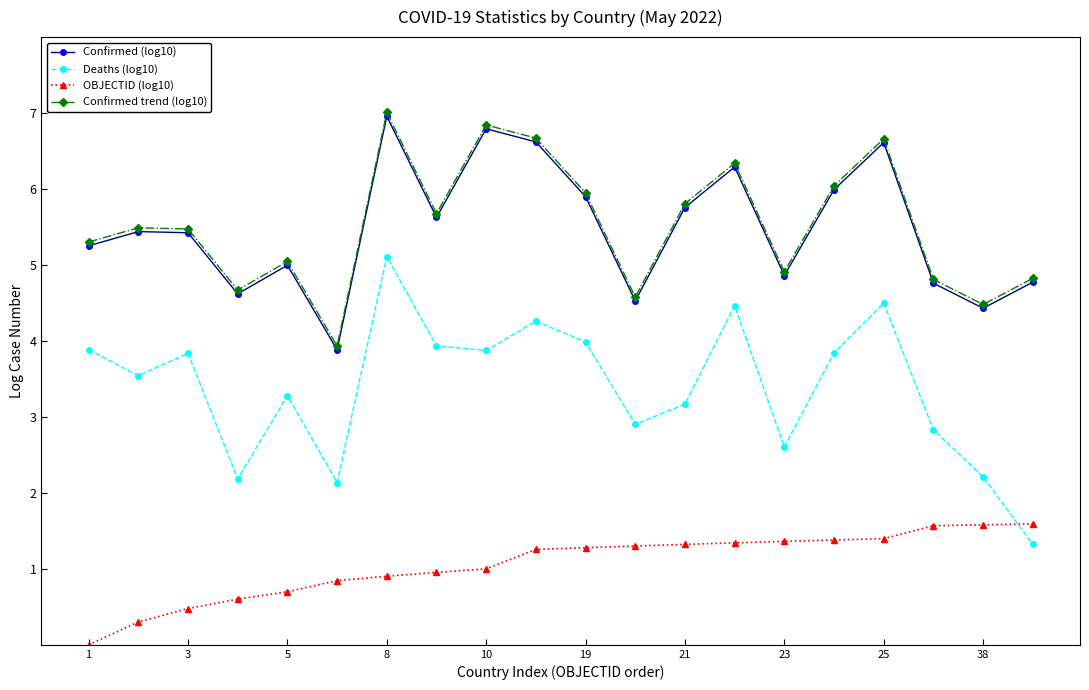

Which series has the widest spread of values?

Deaths (log10)